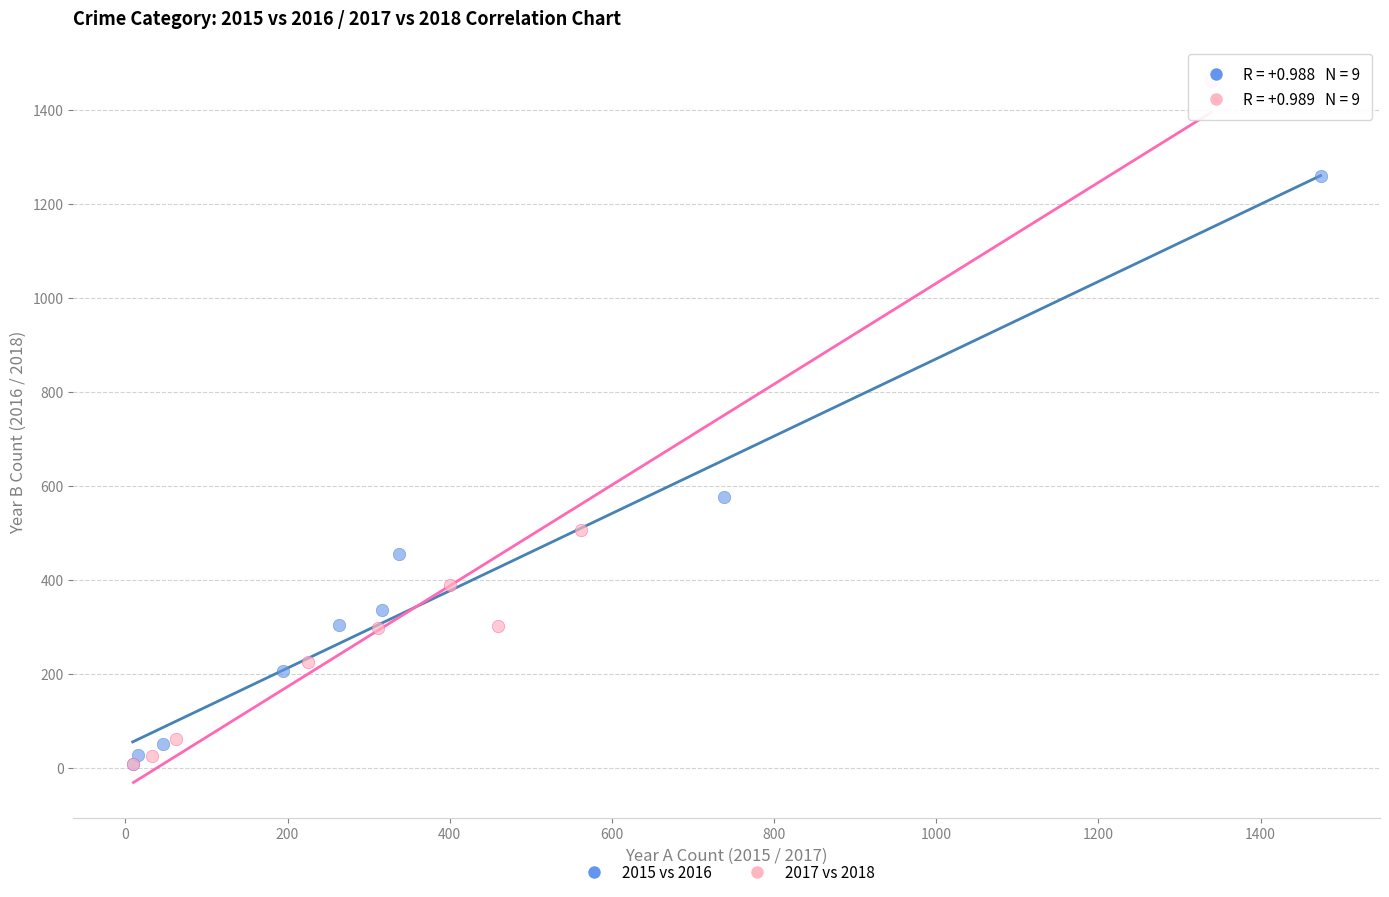

Which series has the widest spread of Y values?

2017 vs 2018